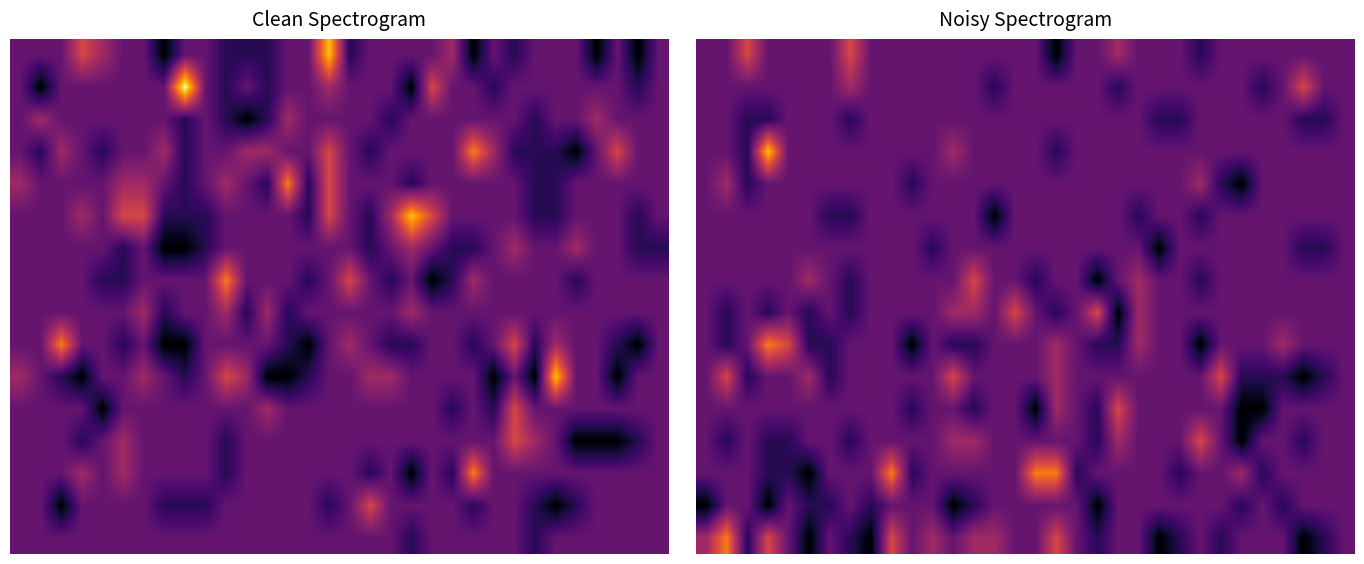

What is the total value across all series at 21?

2